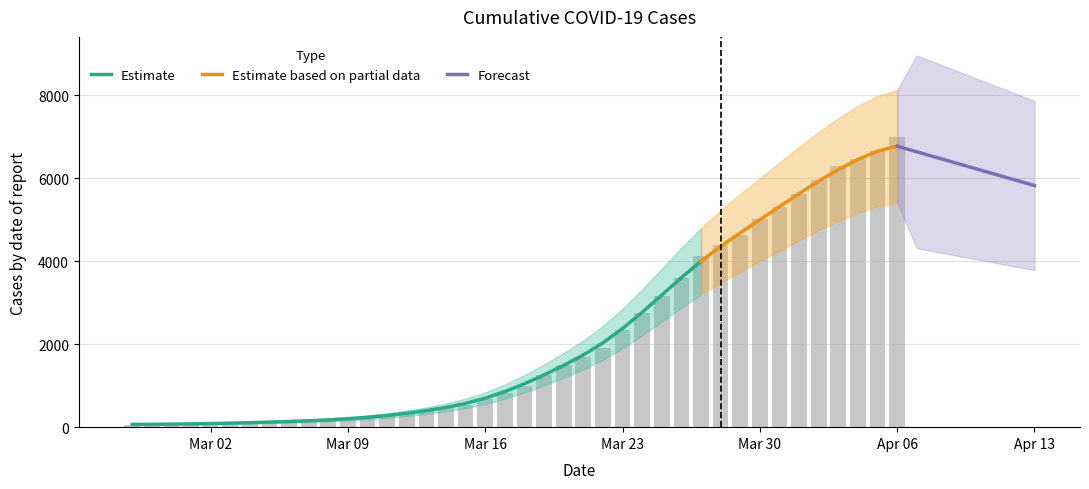

Is it true that the value at 2020-02-27 is 98?

False